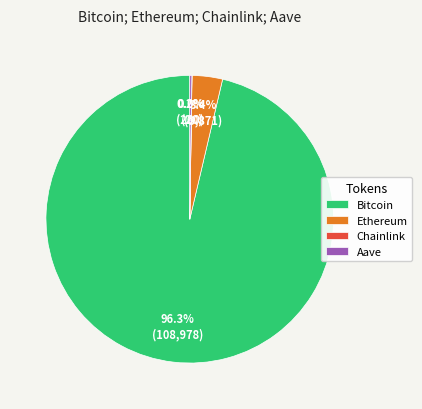

Which slice is the largest?

Bitcoin